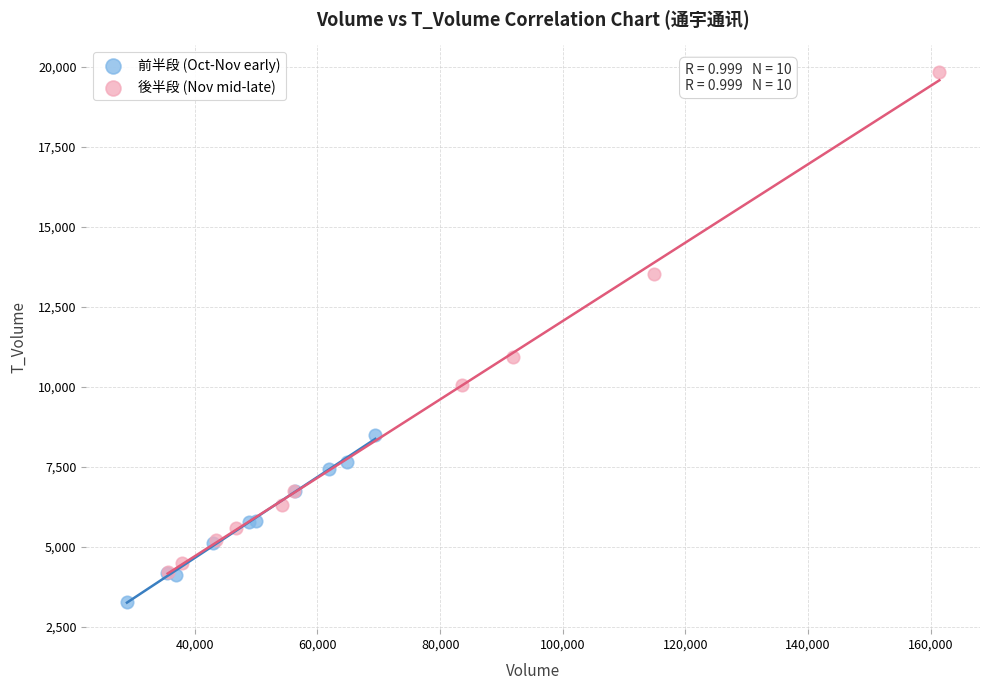

Which series reaches the minimum Y coordinate?

前半段 (Oct-Nov early)